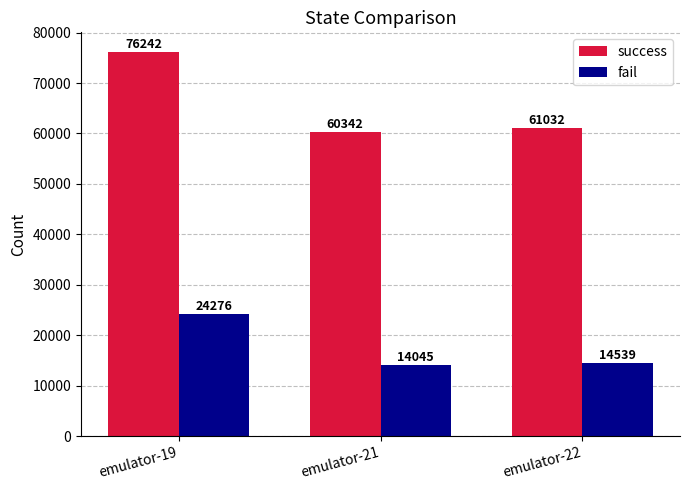

Which category has the highest value in the fail series?

emulator-19